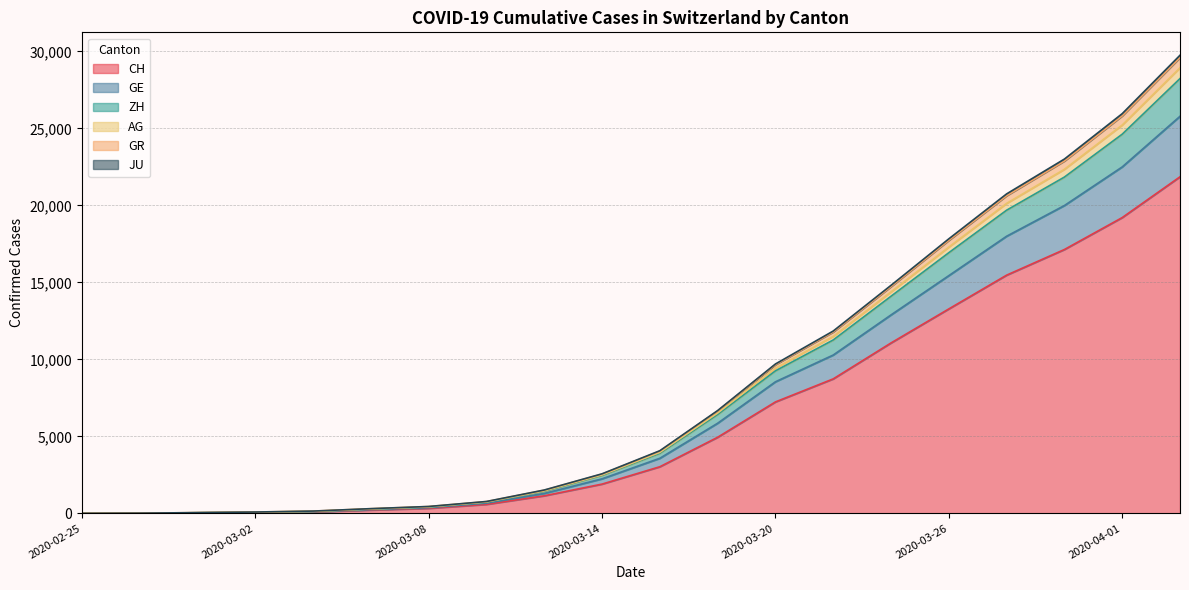

What is the total value across all series at 2020-04-04?

29746